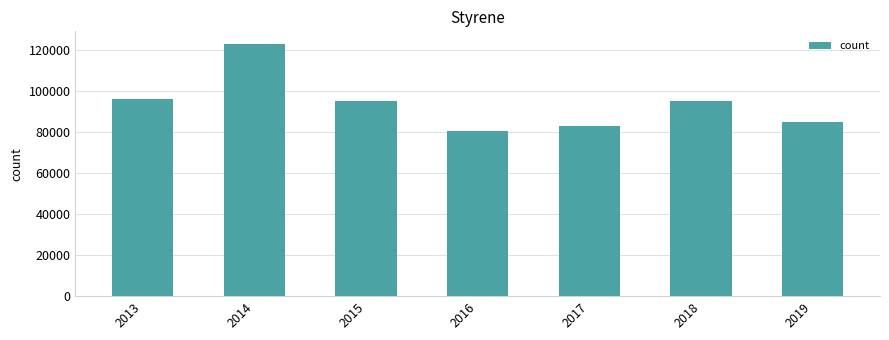

Is it true that the value at 2014 is 122705?

True